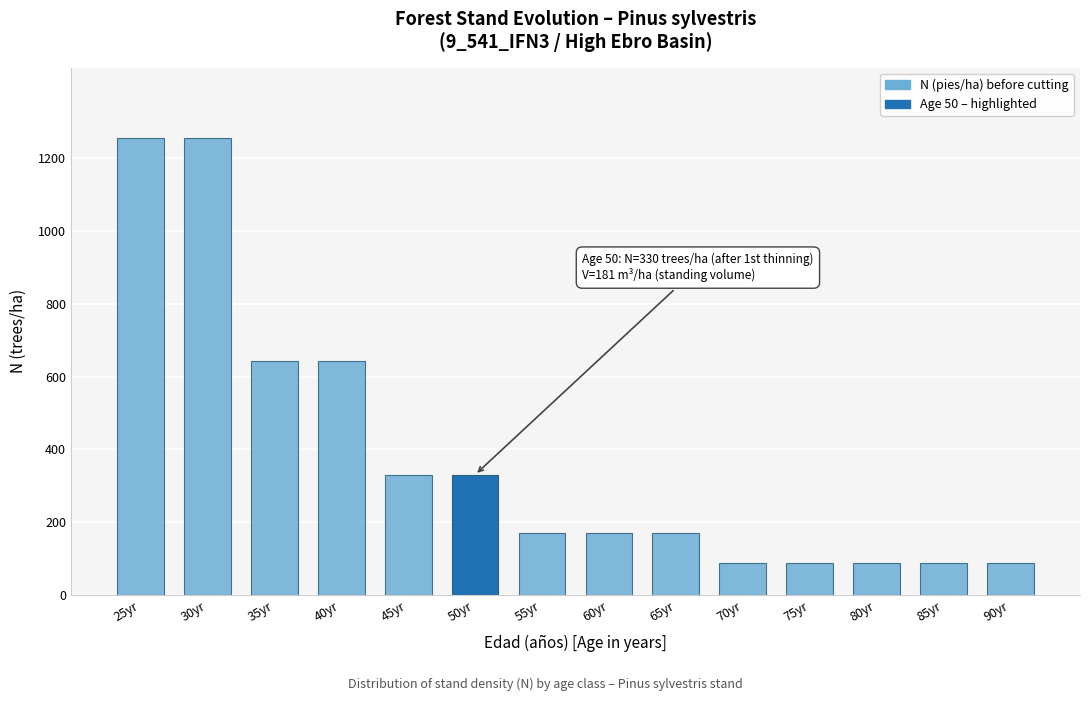

Reading left to right, list all the values displayed in this chart.

25yr=1255.6	30yr=1255.6	35yr=644.0	40yr=644.0	45yr=330.3	50yr=330.3	55yr=169.4	60yr=169.4	65yr=169.4	70yr=86.9	75yr=86.9	80yr=86.9	85yr=86.9	90yr=86.9